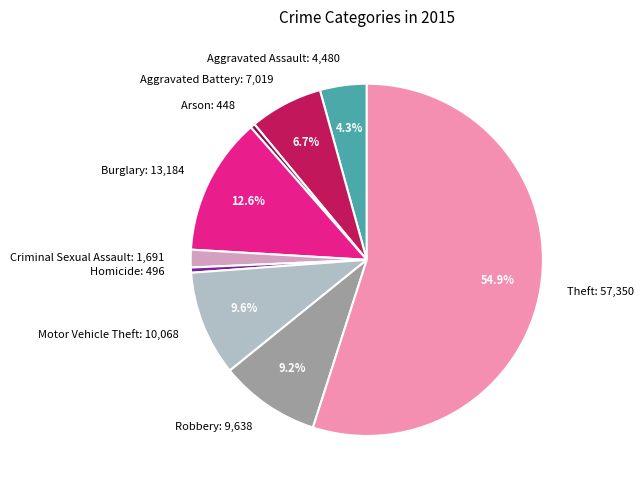

Approximately how many times larger is the value at Theft compared to Aggravated Assault?

12.8